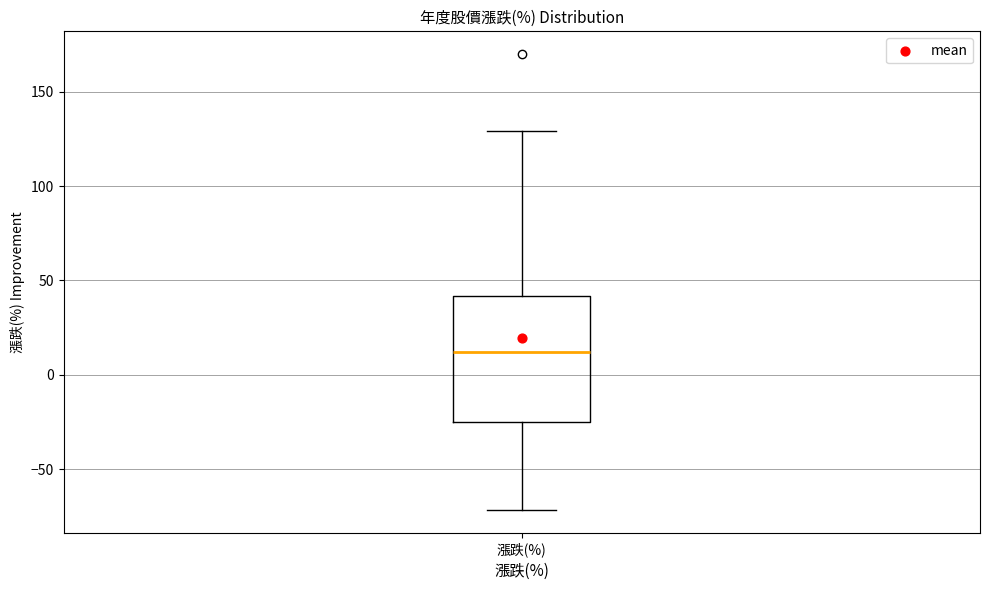

Read this box plot against the y-axis: the position of the median line, the range covered by the box, and the ends of both whiskers. The values are not printed on the chart, so give them approximately, as read against the axis.

median 10, box -25 to 40, whiskers -70 to 130